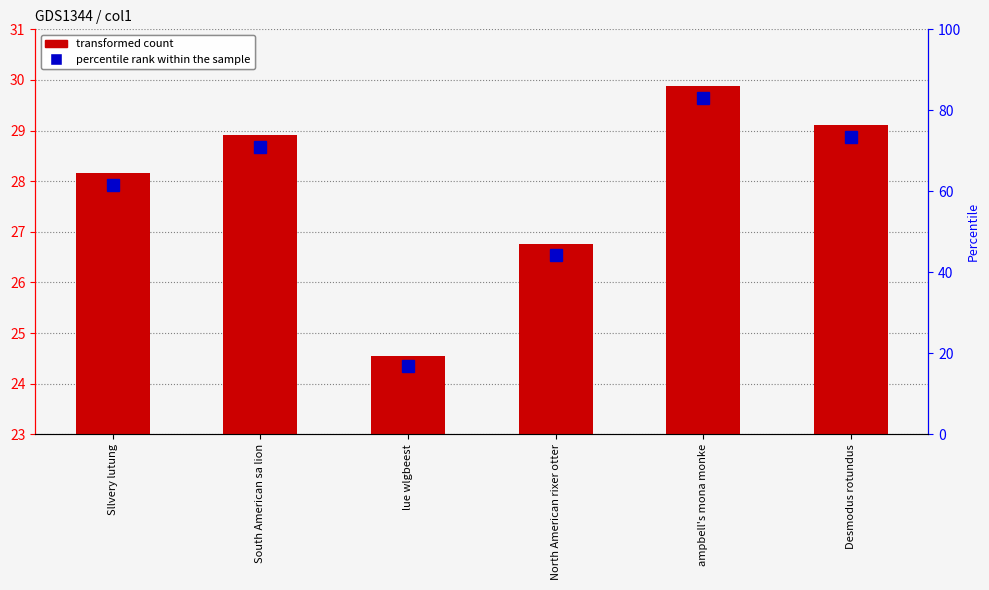

What is the difference between the maximum and minimum values in the transformed count series?

5.3